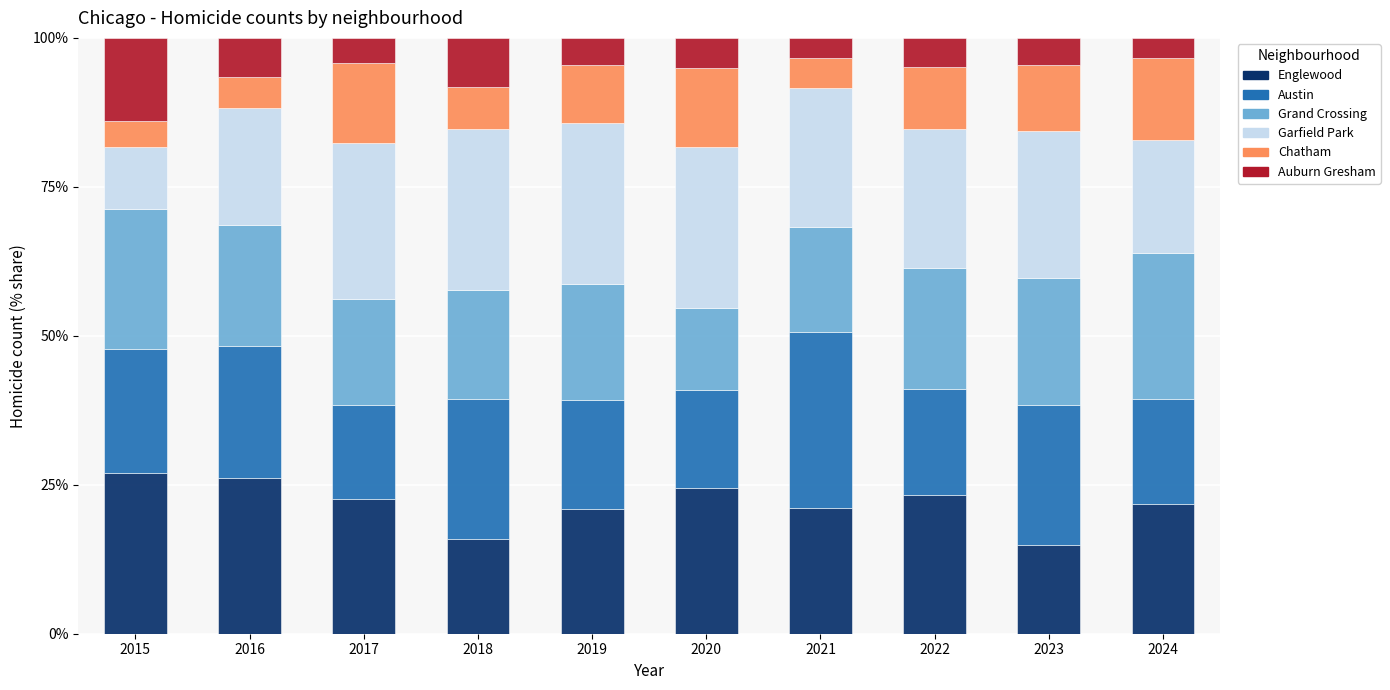

What is the sum of the Englewood values at 2015 and 2016?

53.1